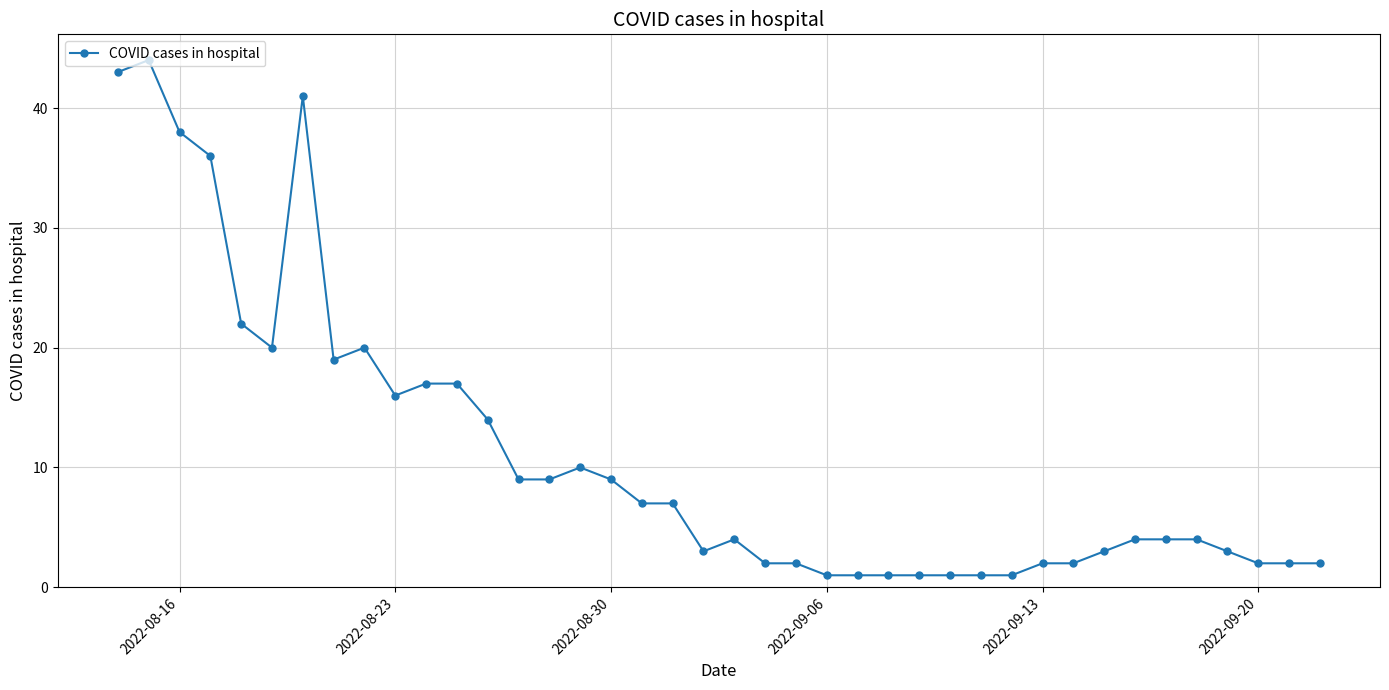

True or false: the data has more than 1 interior local peaks.

True